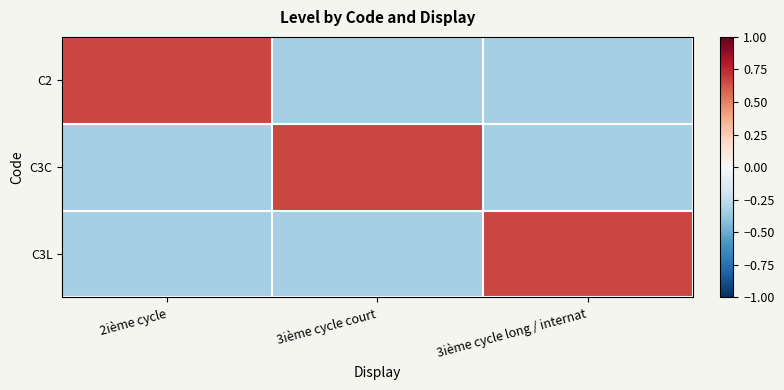

At 2ième cycle, list the series in order from smallest to largest.

C3C, C3L, C2